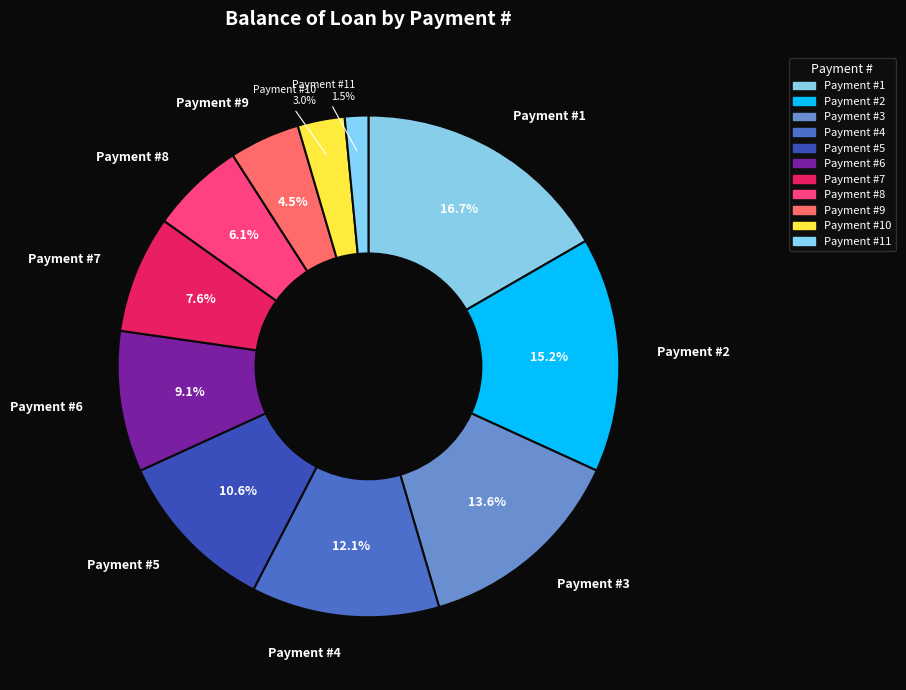

How many segments does this pie chart have?

11